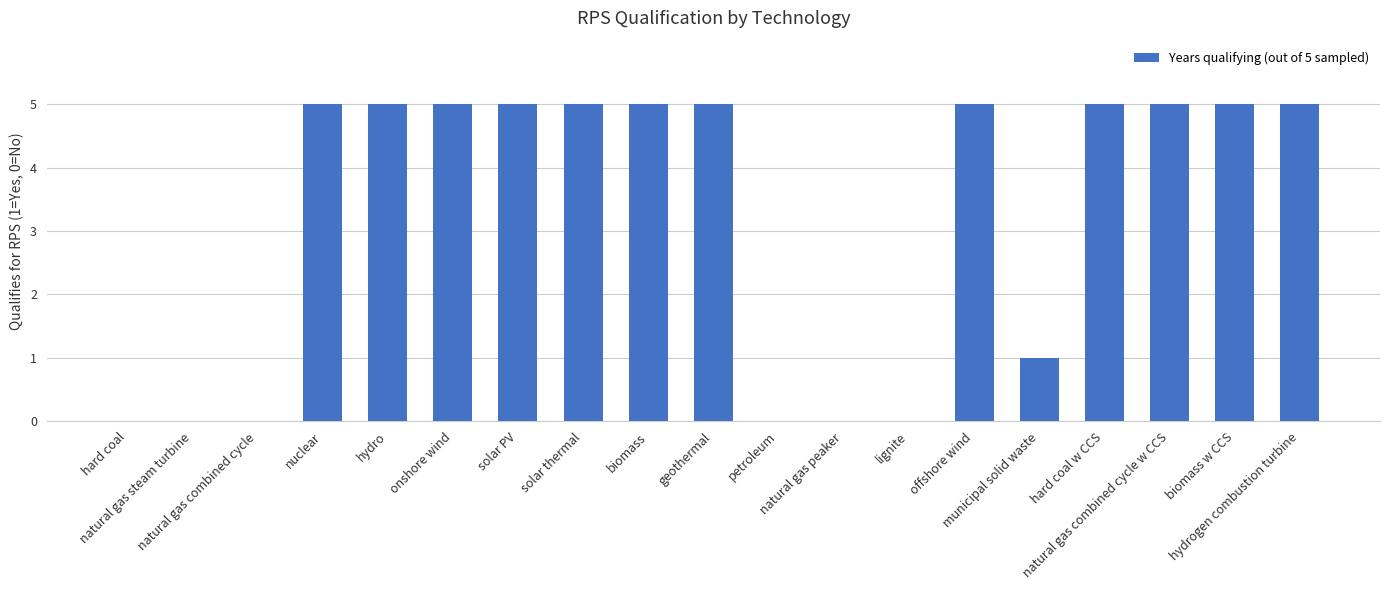

How many values are between 0 and 5?

19